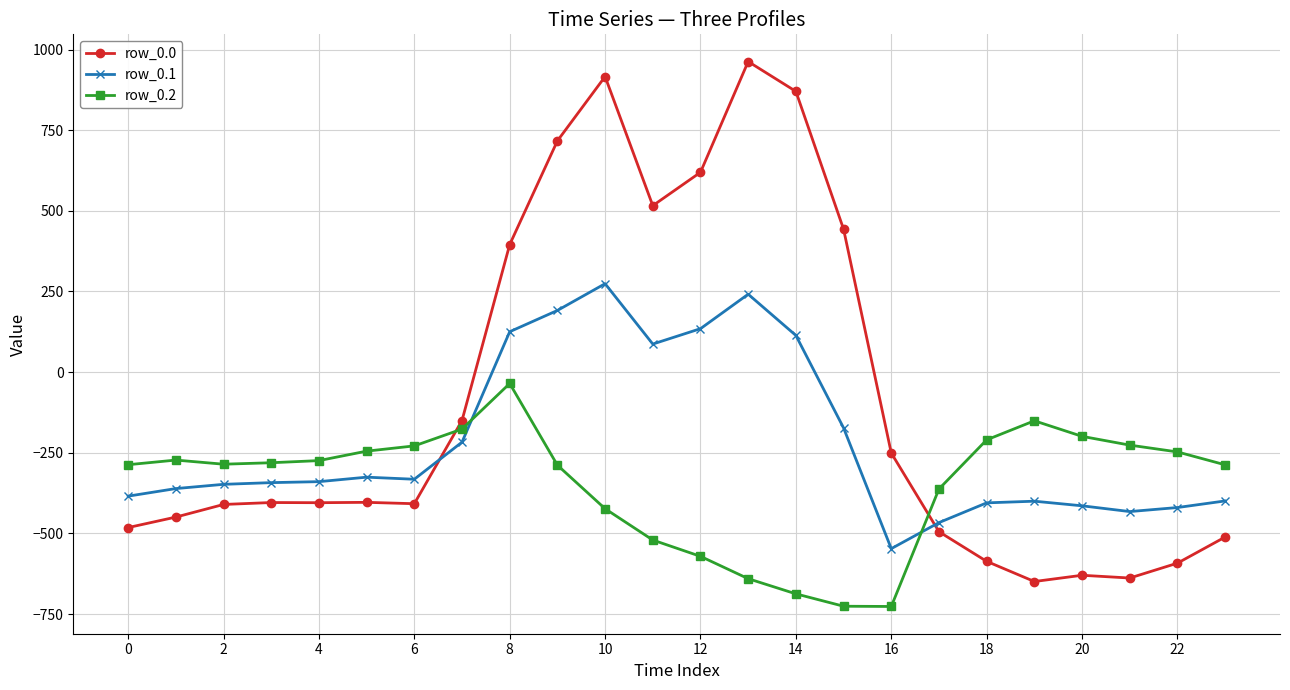

What is the average value of the row_0.1 series?

-214.3